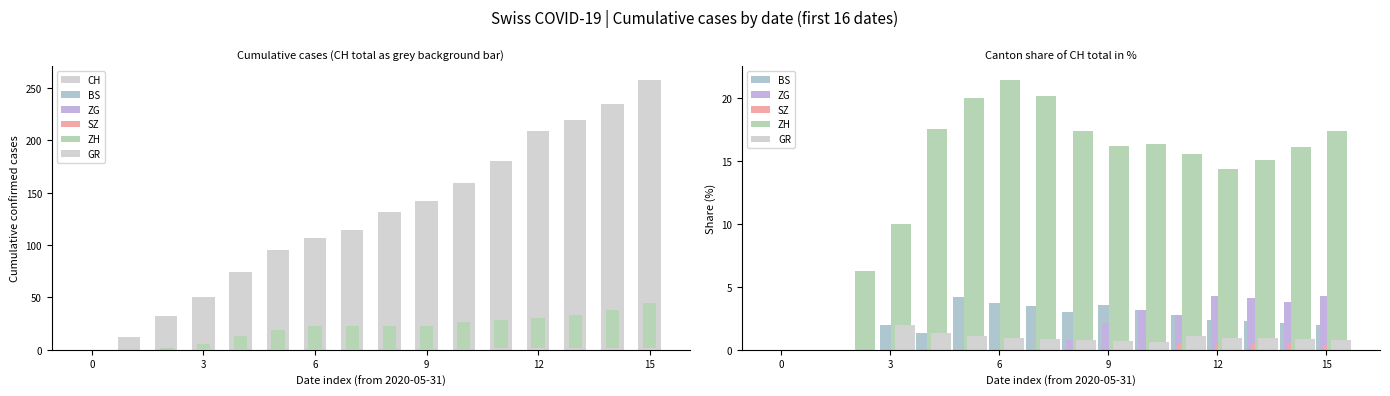

Which series has the largest total across all categories?

CH